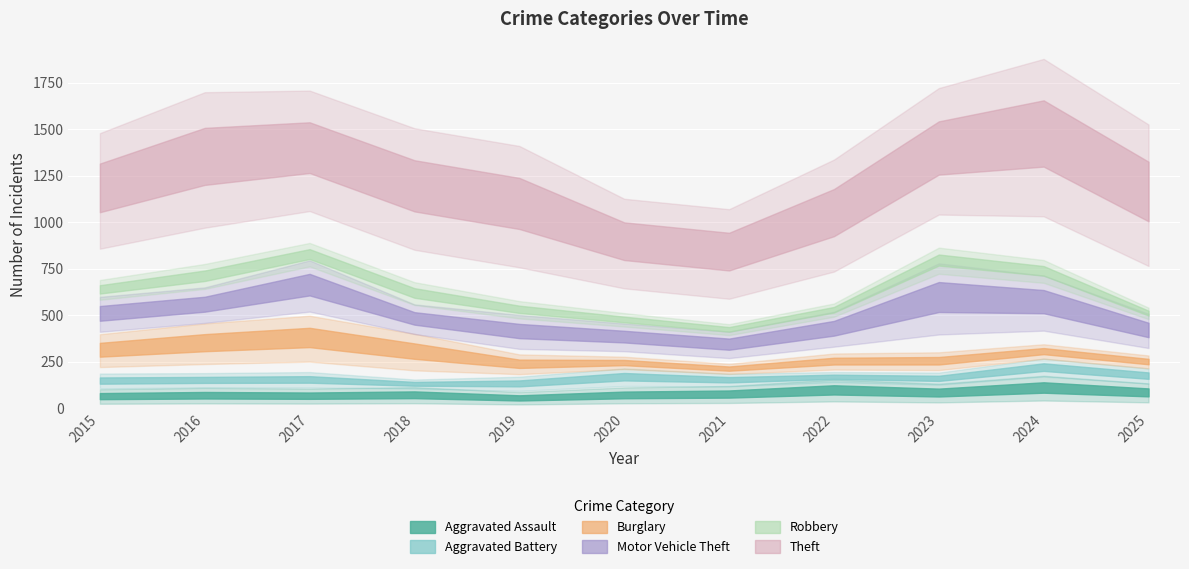

What is the total value across all series at 2021?

944